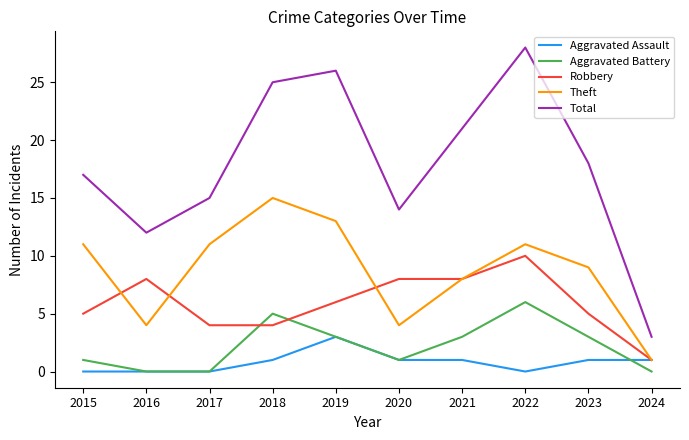

At 2018, list the series in order from largest to smallest.

Total, Theft, Aggravated Battery, Robbery, Aggravated Assault